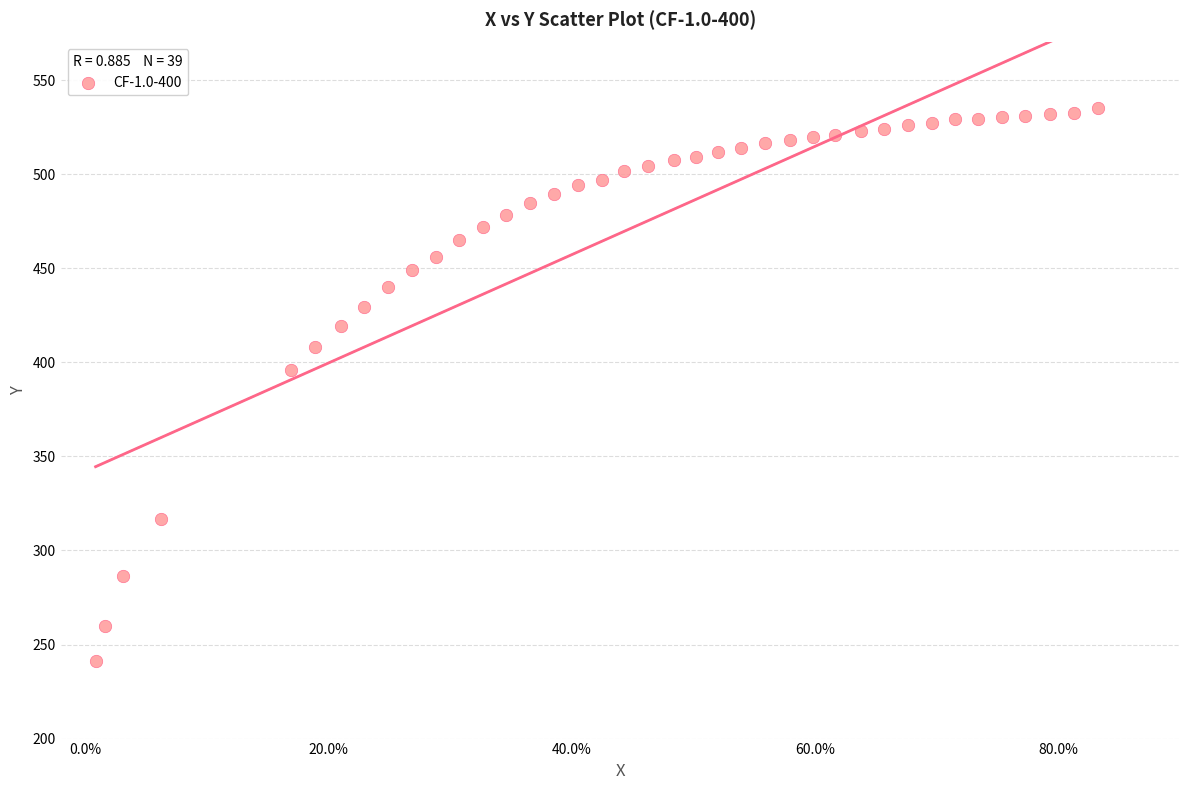

What Y value in the scatter plot is closest to 388?

395.9